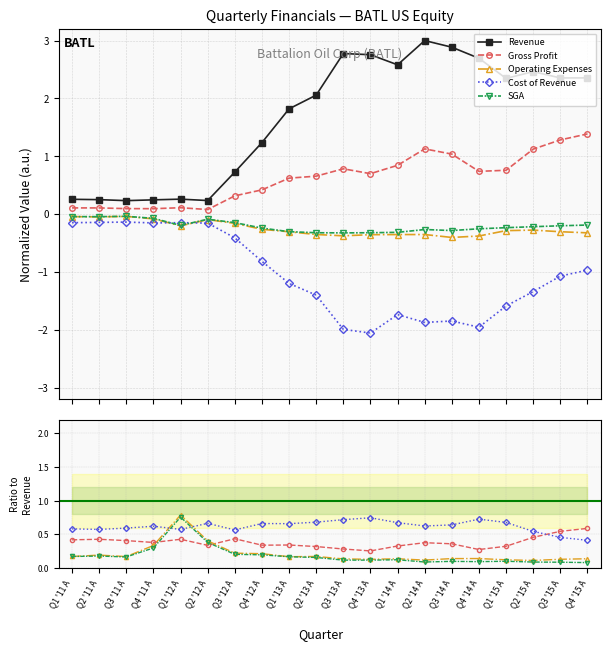

What is the lowest value of the Revenue series?

0.2